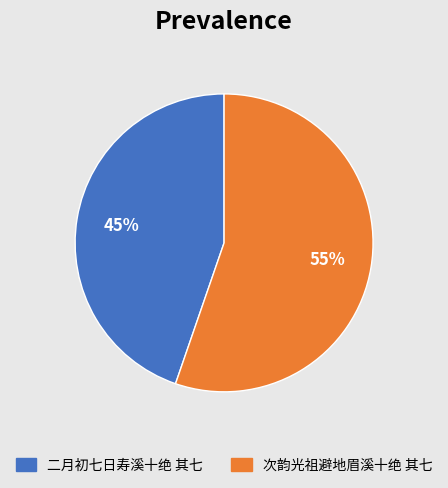

Rank the categories by value from highest to lowest.

次韵光祖避地眉溪十绝 其七, 二月初七日寿溪十绝 其七